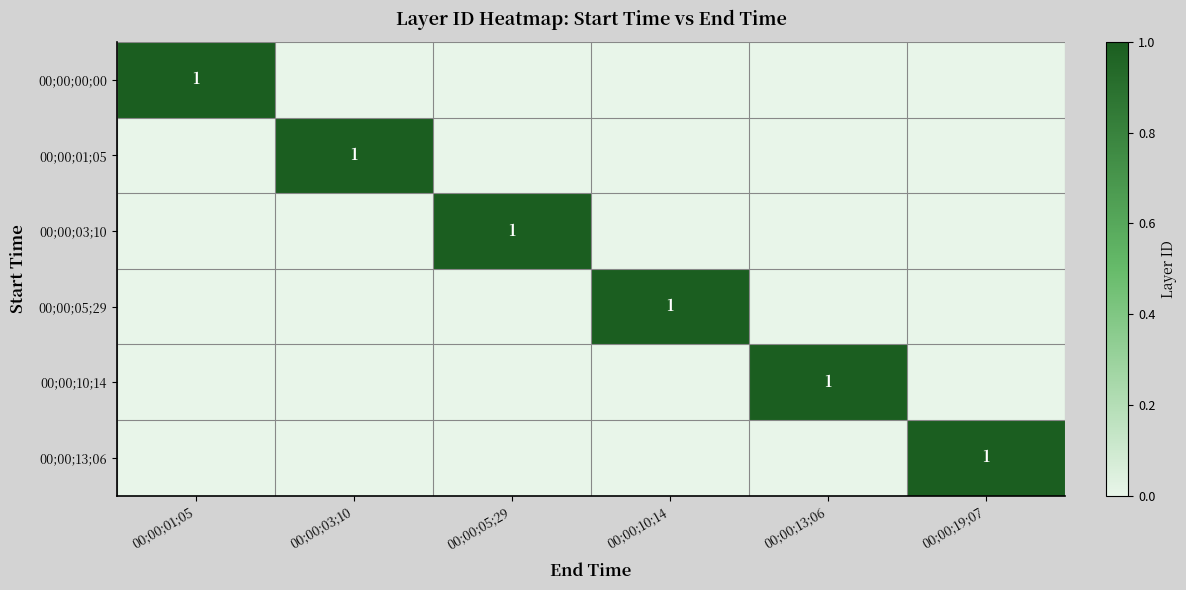

The 00;00;05;29 series shows 1 at 00;00;10;14. True or false?

True